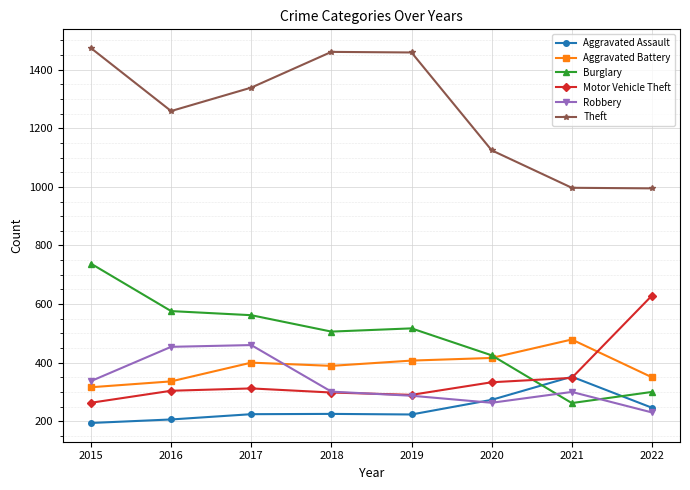

True or false: Robbery and Aggravated Battery cross at least once.

True